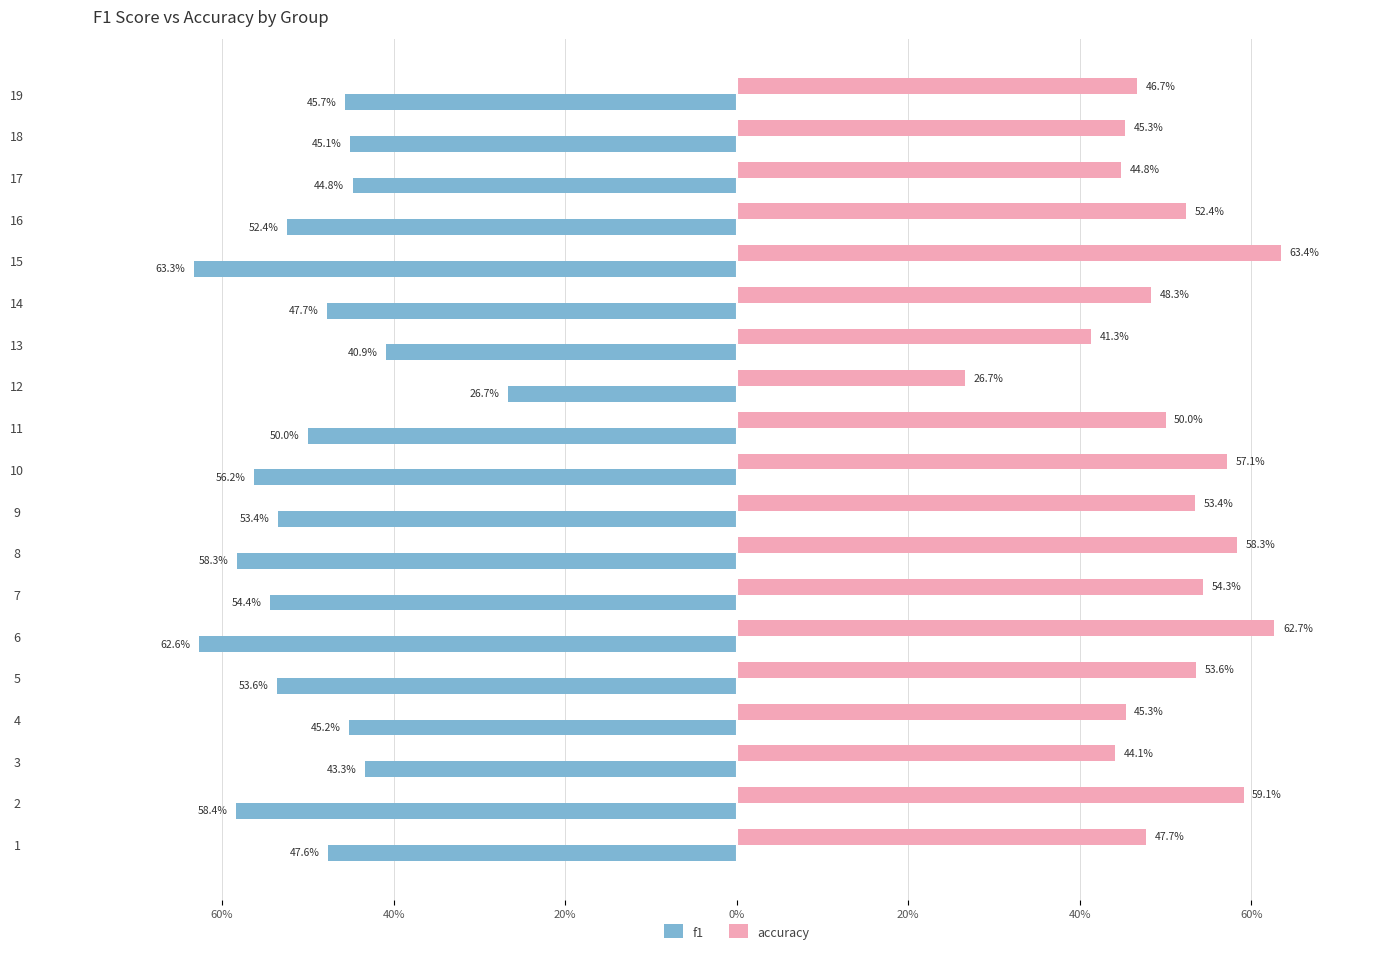

What are all the series names shown in the legend?

f1, accuracy